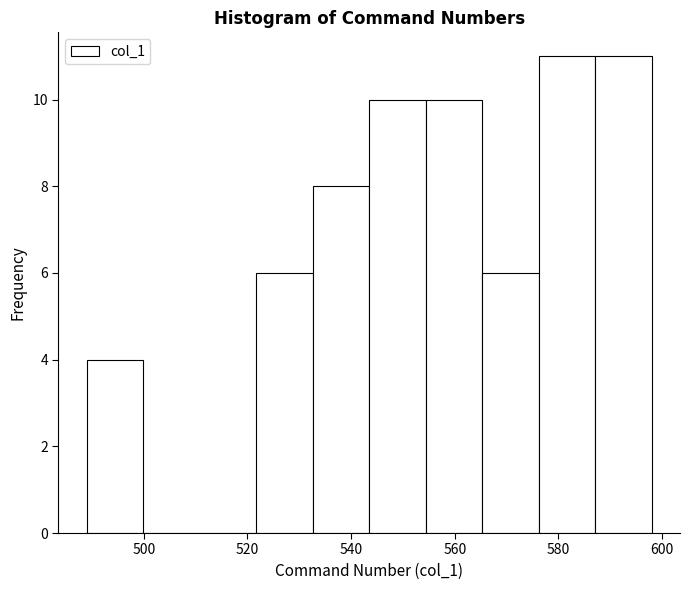

Reading left to right, list every bar in this chart as the range it spans on the x-axis followed by its height. Neither the bar edges nor the heights are printed on the chart, so give them approximately, as read against the axes.

490 to 500: 4
500 to 510: 0
510 to 522: 0
522 to 532: 6
532 to 544: 8
544 to 554: 10
554 to 566: 10
566 to 576: 6
576 to 588: 11
588 to 598: 11